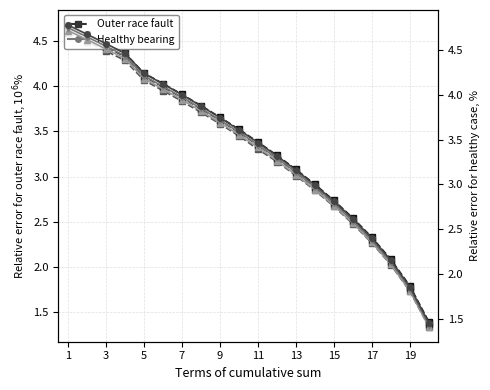

True or false: Outer race fault (col_32) and Healthy bearing (col_36) intersect in this chart.

False